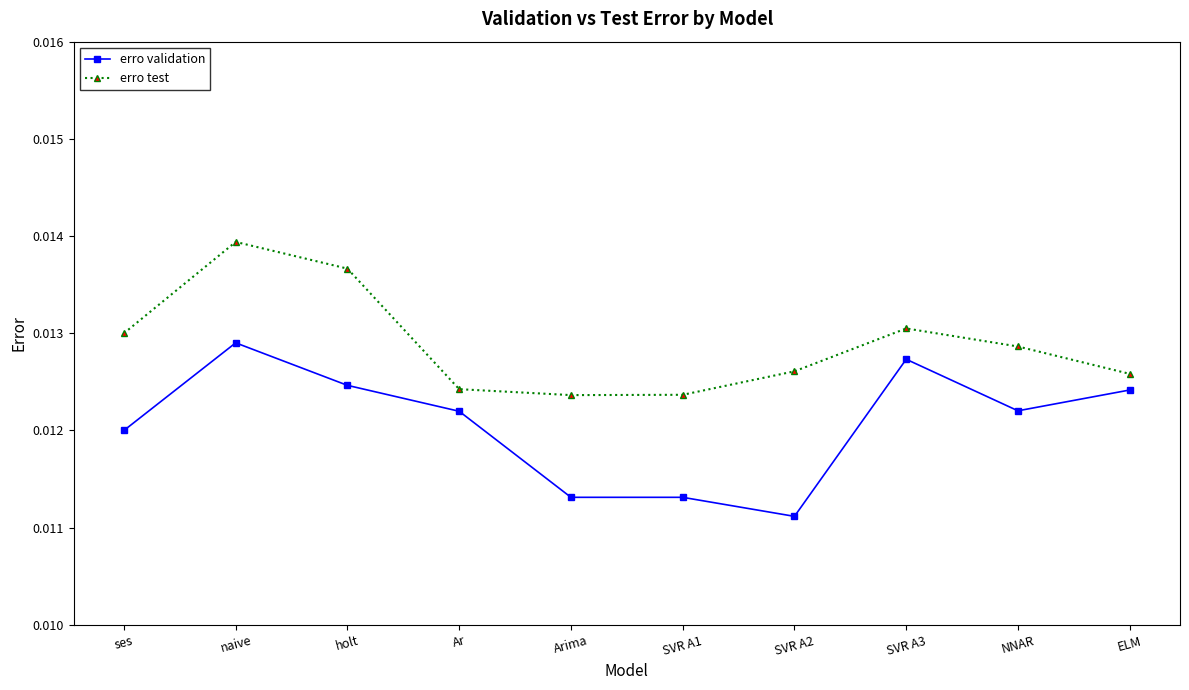

Which category has the lowest value in the erro validation series?

SVR A2